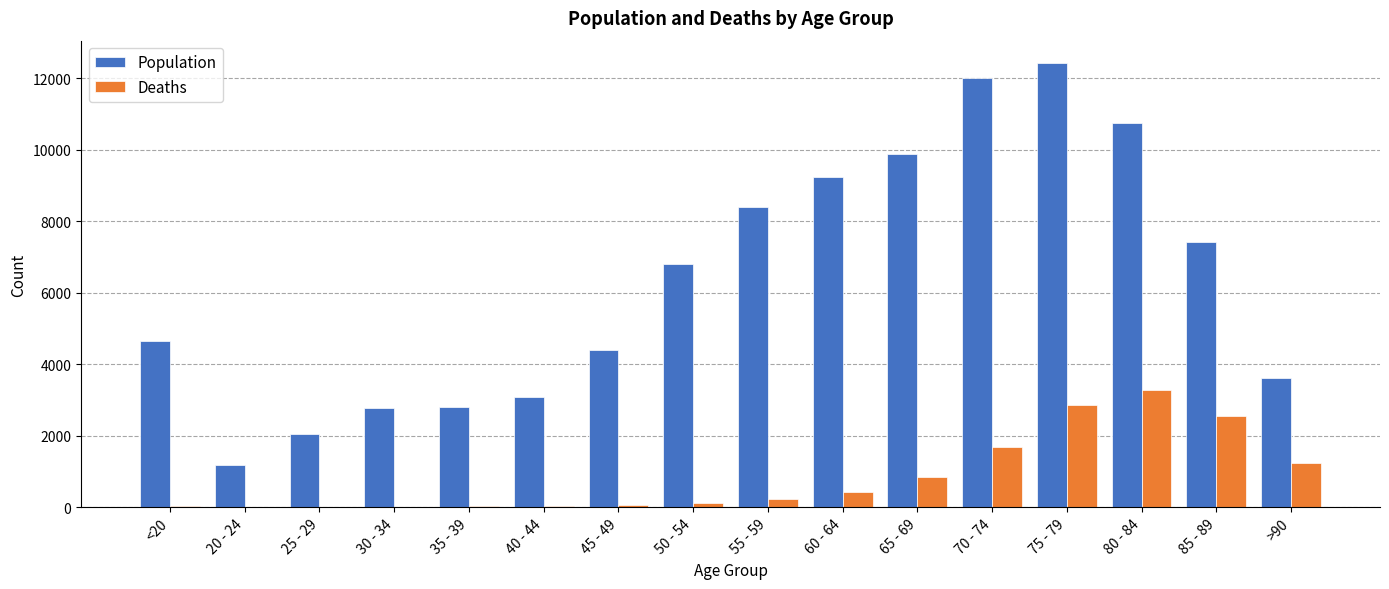

The value of Deaths at 65 - 69 is 850. True or false?

True